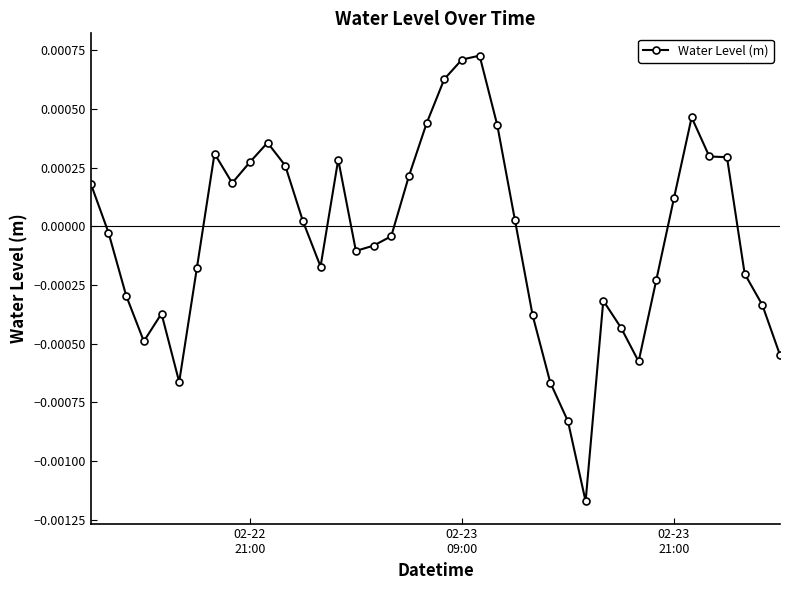

True or false: the data has more than 0 interior local peaks.

True